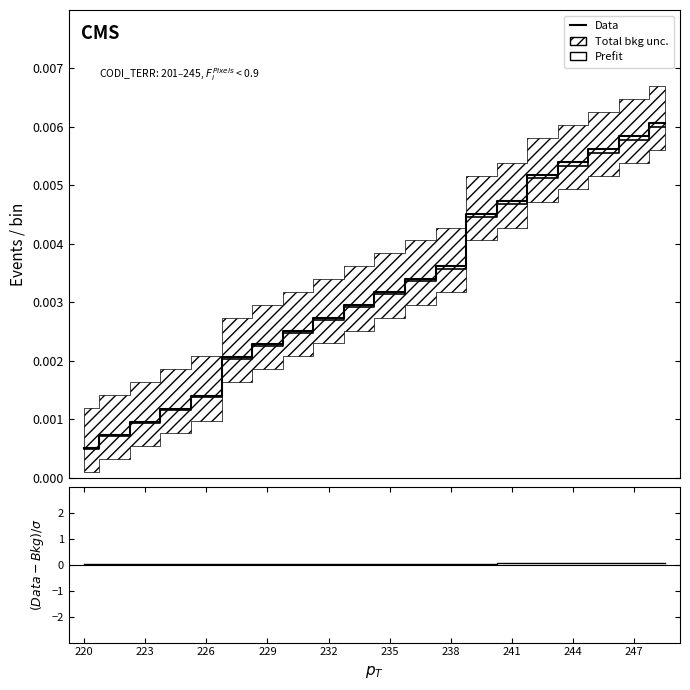

True or false: (Data-Bkg)/σ and Data intersect in this chart.

False